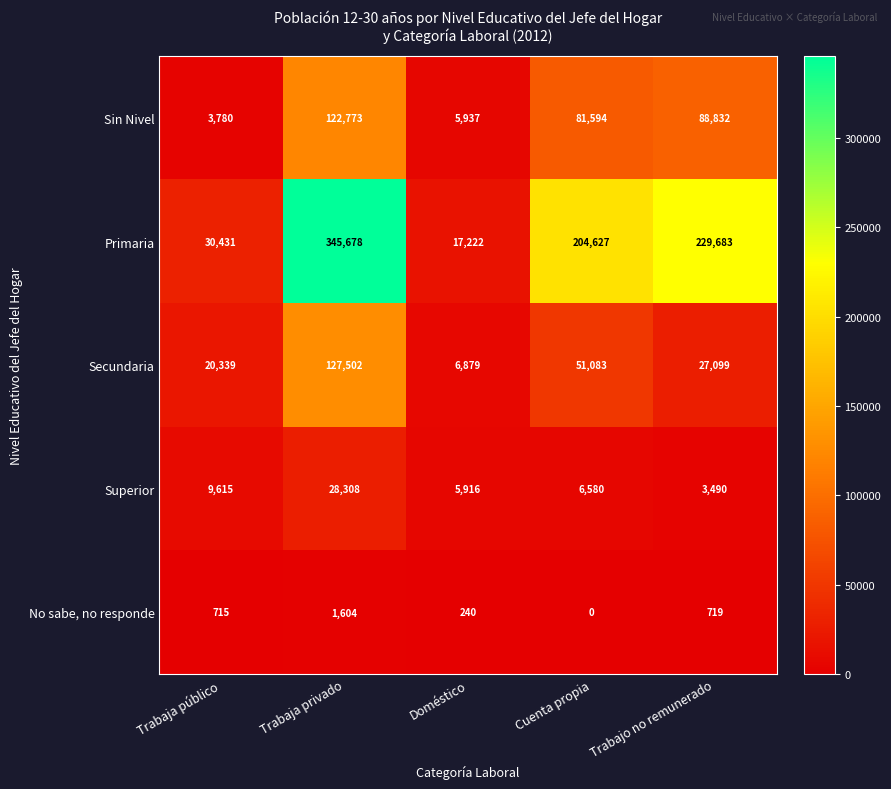

How many categories are shown in the chart?

5